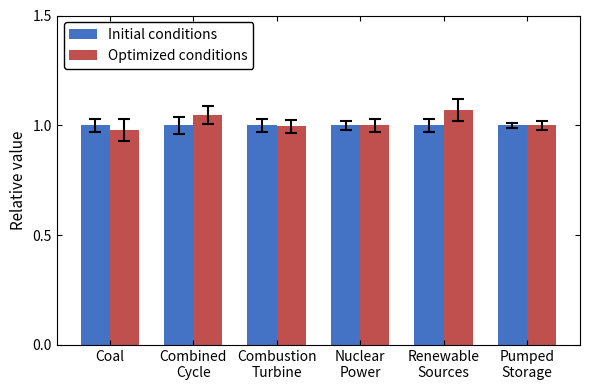

What is the label of the 3rd bar from the left?

Combustion
Turbine